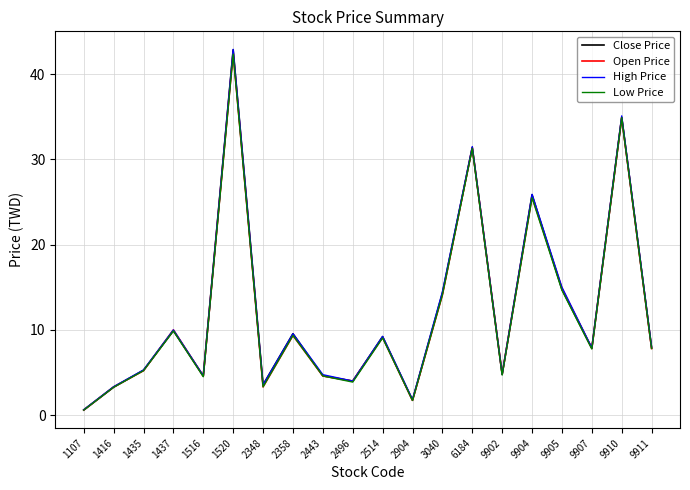

Does the chart have visible grid lines?

Yes